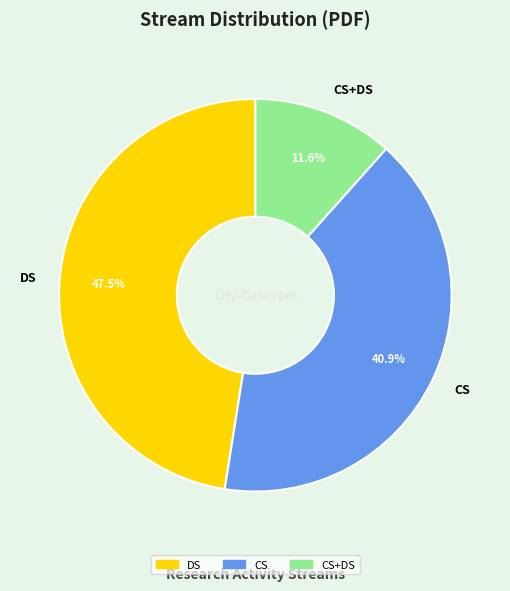

Is there any slice that represents more than half of the pie?

No